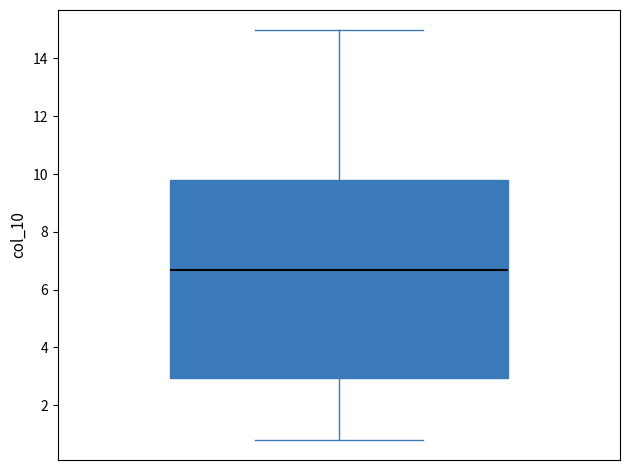

Transcribe this box plot: give where the median line is, the range the box spans, and where the two whiskers end, as read against the y-axis. The values are not printed on the chart, so give them approximately, as read against the axis.

median 6.6, box 3.0 to 9.8, whiskers 0.8 to 15.0